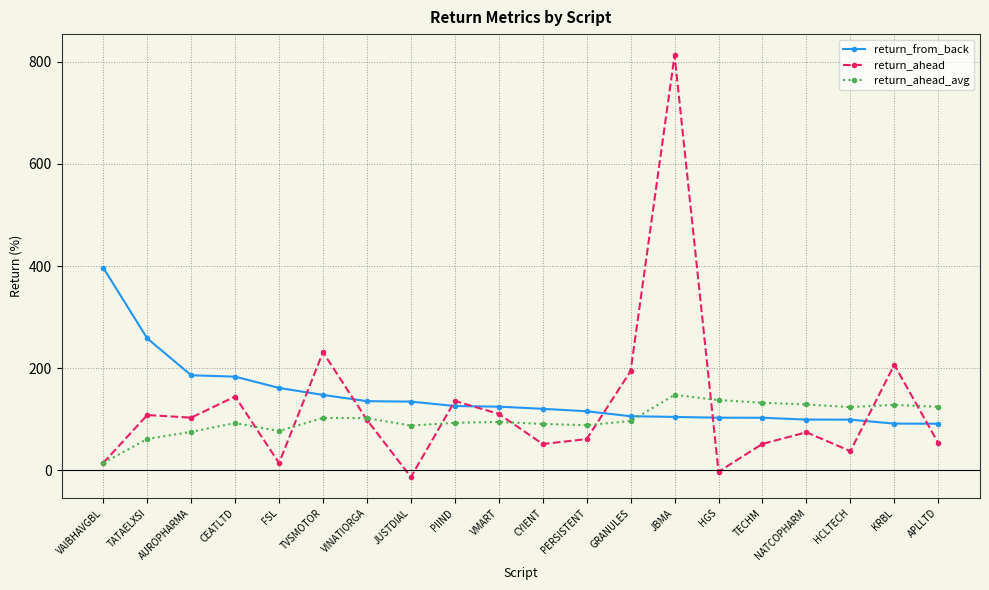

Which series has the largest total across all categories?

return_from_back